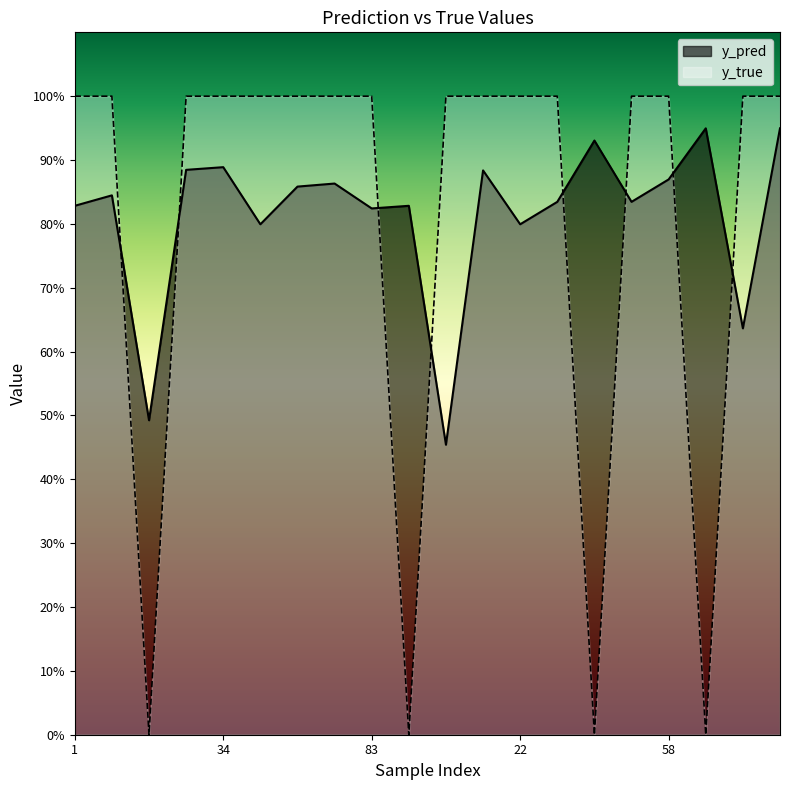

Which has a higher value, 50 or 1?

50